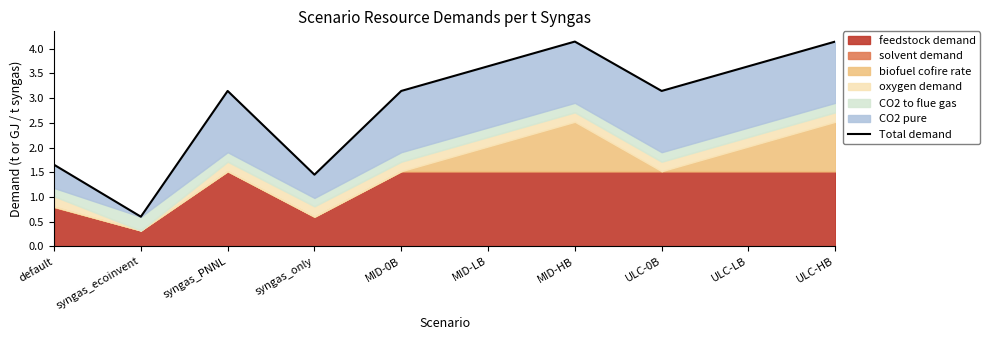

List the labels in order of value, smallest first.

syngas_ecoinvent, syngas_only, default, syngas_PNNL, MID-0B, ULC-0B, MID-LB, ULC-LB, MID-HB, ULC-HB